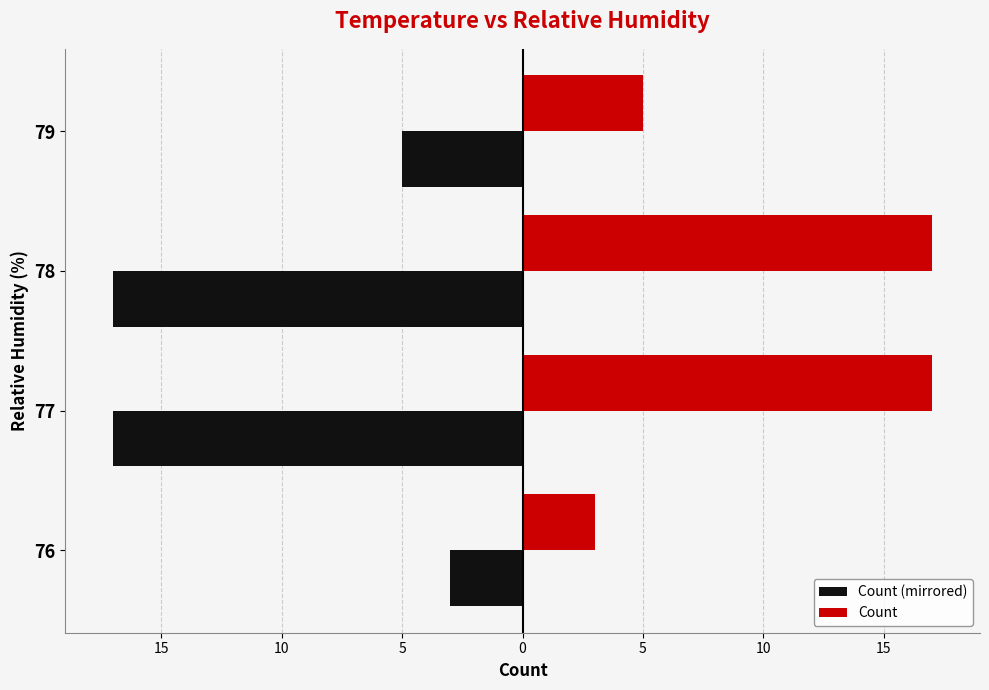

What are all the series names shown in the legend?

Count (mirrored), Count